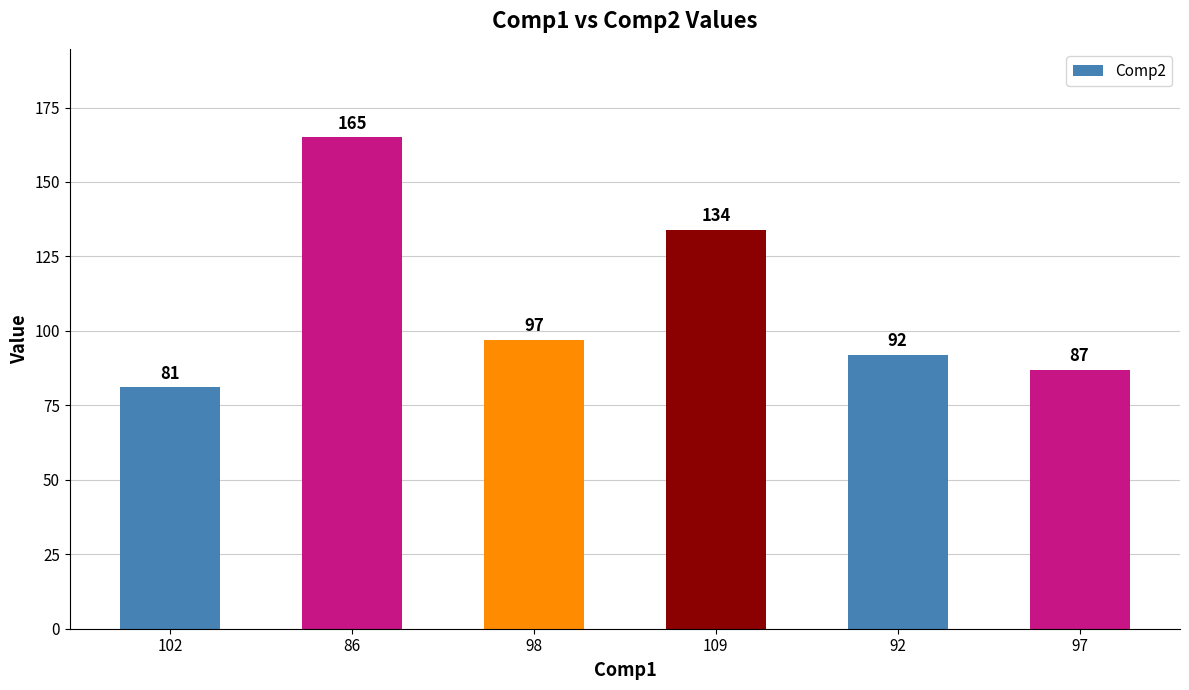

Does the chart contain any negative values?

No